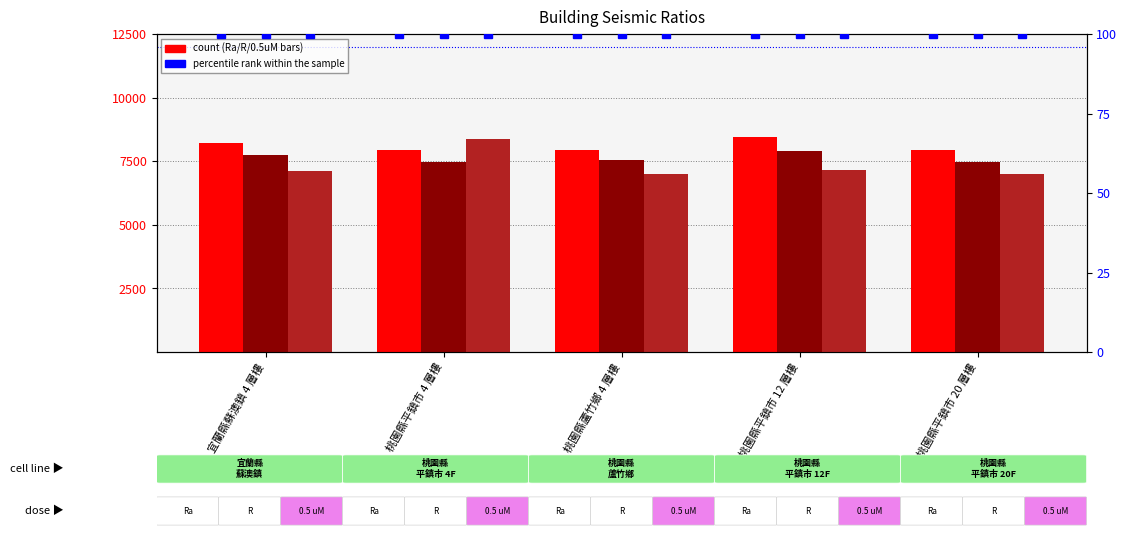

How many distinct data groups are displayed?

4